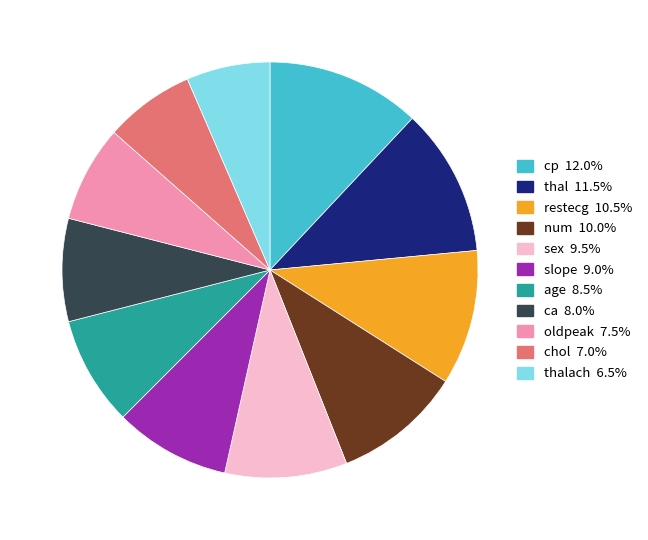

Is there any slice that represents more than half of the pie?

No